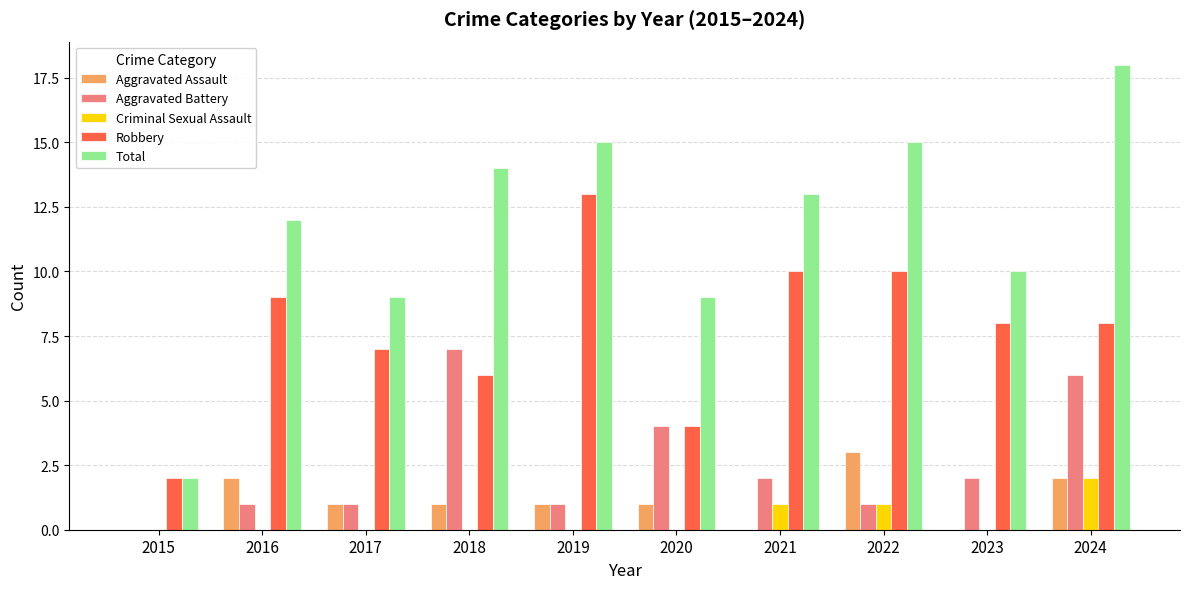

What value does the Aggravated Battery series have at 2016?

1